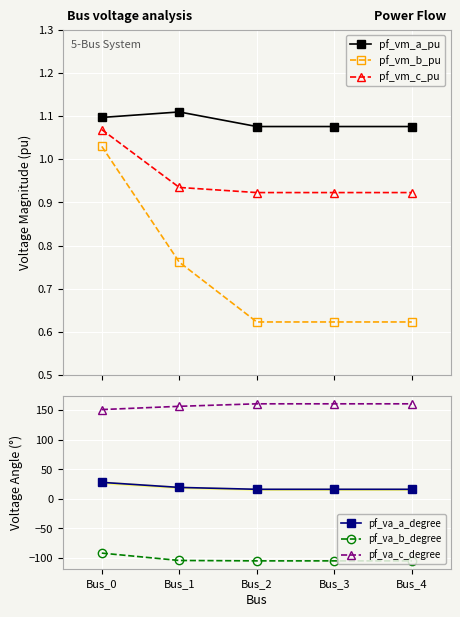

Rank the series at Bus_2 from highest to lowest value.

pf_va_c_degree, pf_va_a_degree, pf_vm_a_pu, pf_vm_c_pu, pf_vm_b_pu, pf_va_b_degree